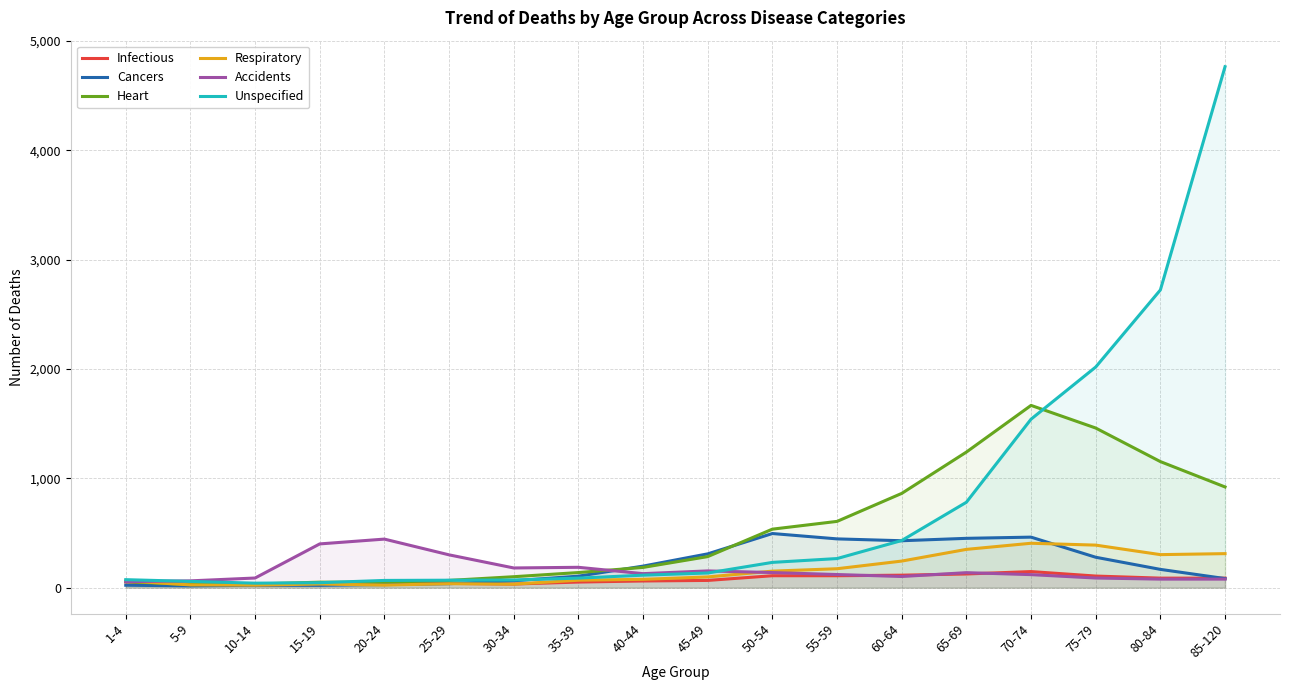

What is the difference between the Heart values at 10-14 and 50-54?

502